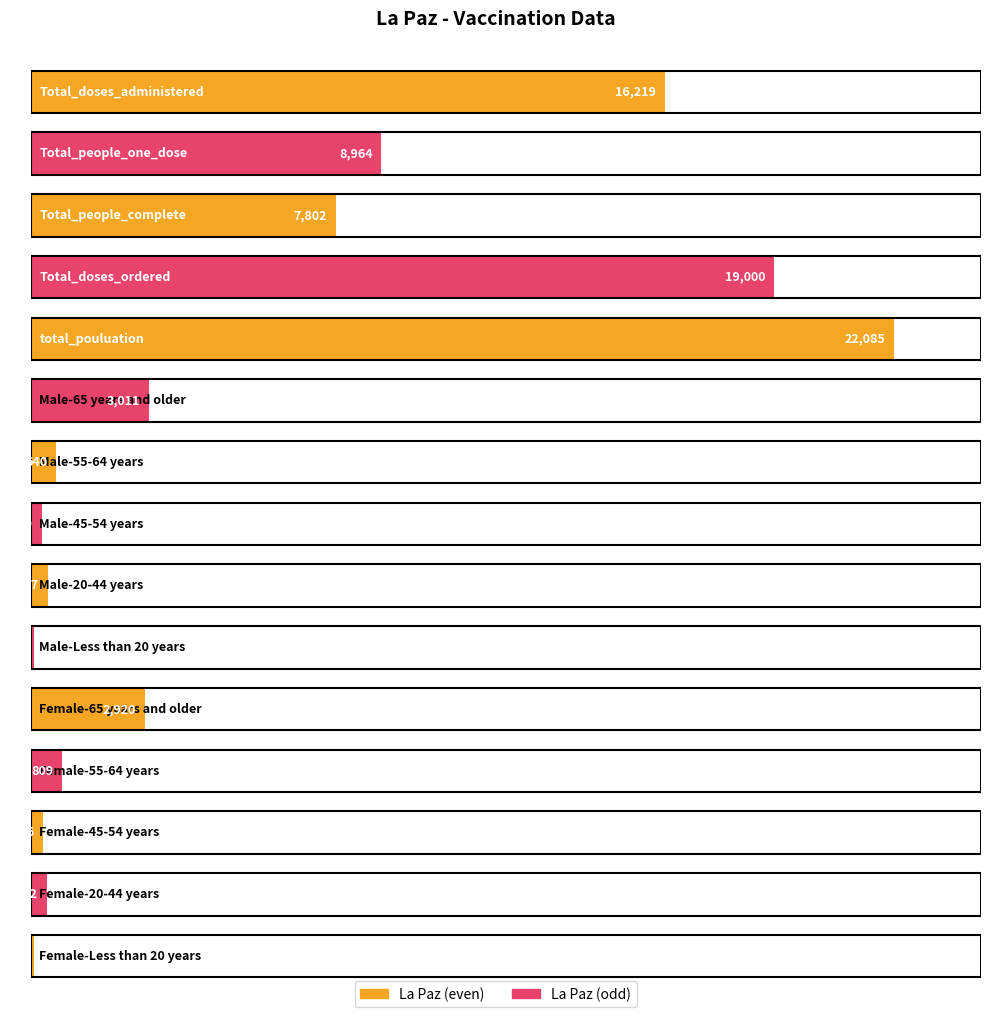

Are the bars horizontal?

Yes